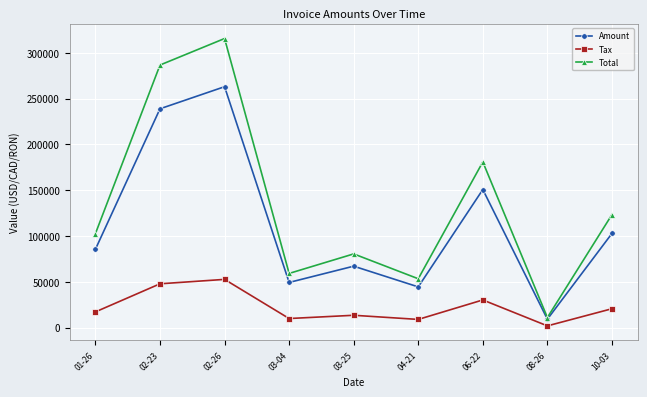

Is the value of Total at 02-23 greater than the value of Tax at 01-26?

Yes